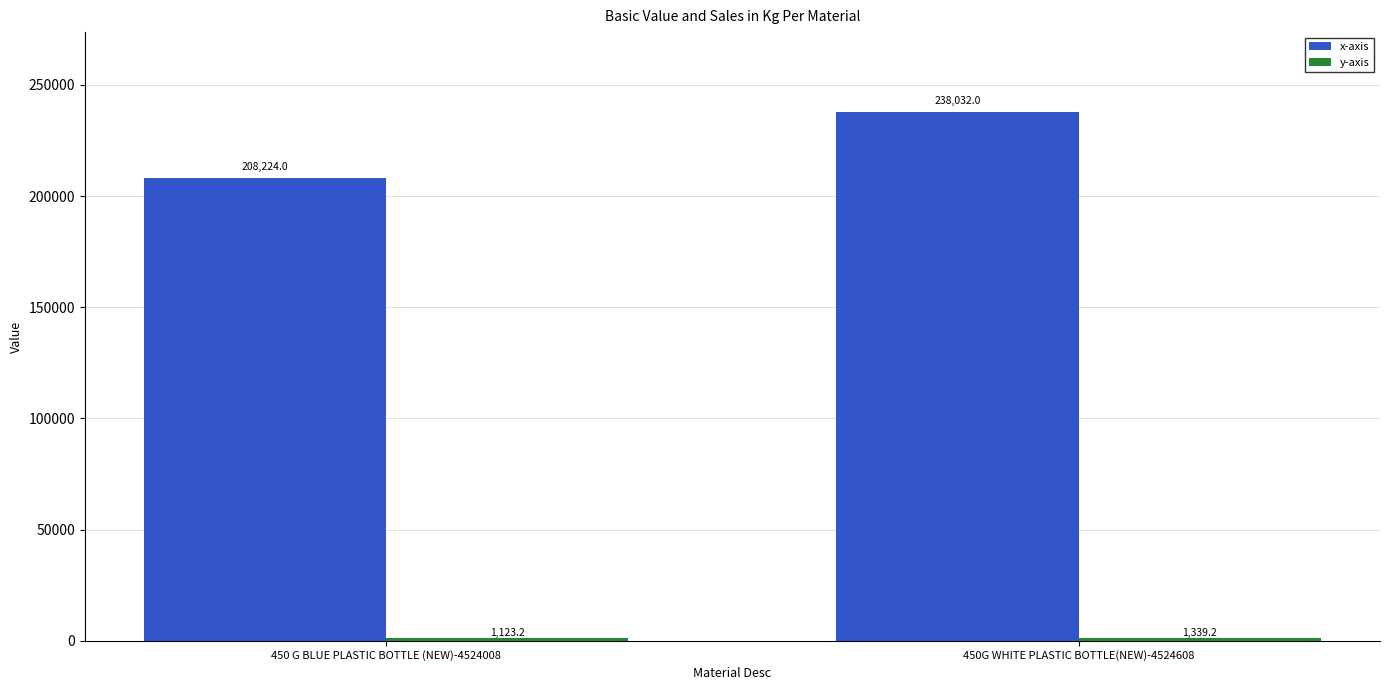

List the labels in order of x-axis value, largest first.

450G WHITE PLASTIC BOTTLE(NEW)-4524608, 450 G BLUE PLASTIC BOTTLE (NEW)-4524008